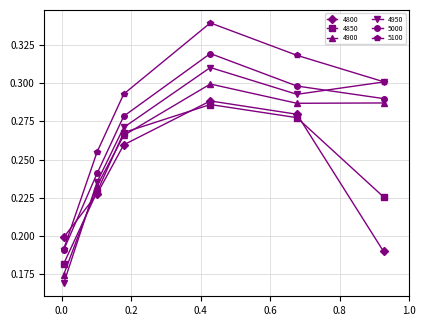

How many interior local valleys does the 4950 series have?

1